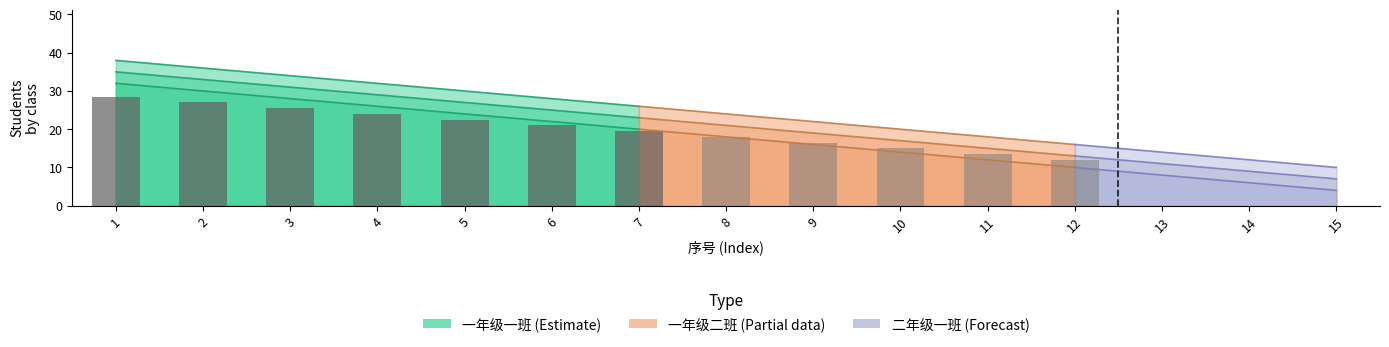

List the series in order of their peak value, lowest first.

二年级一班, 一年级二班, 一年级一班